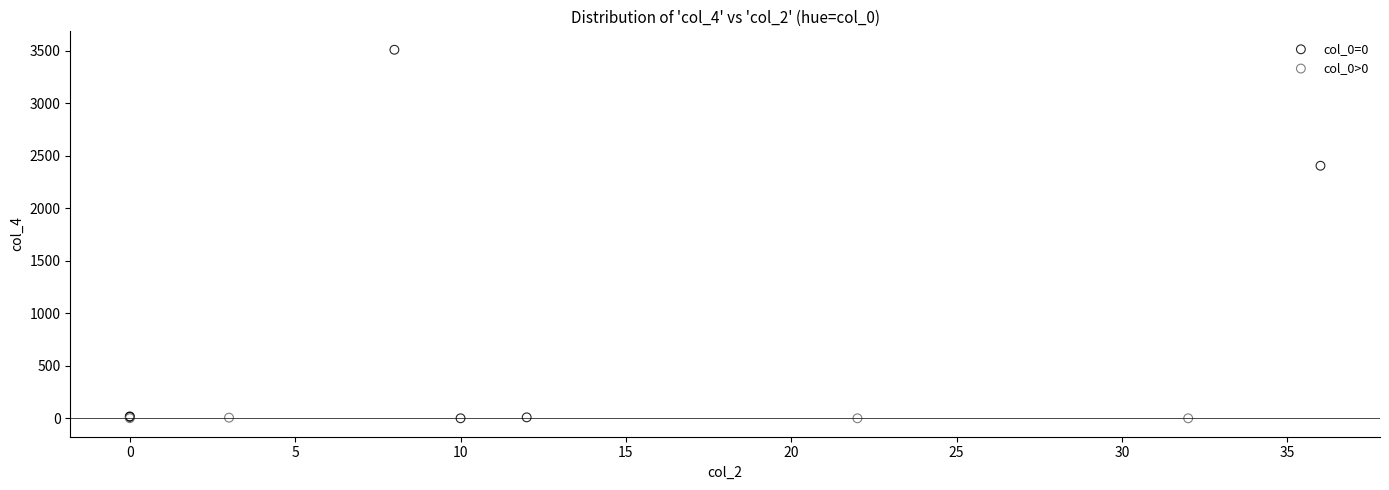

Which series has the largest Y range (max minus min)?

col_0=0